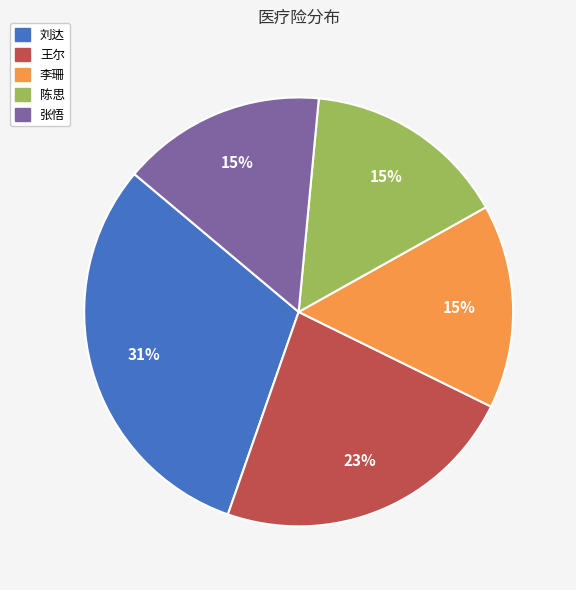

Do 张悟 and 王尔 together represent more than half of the pie?

No